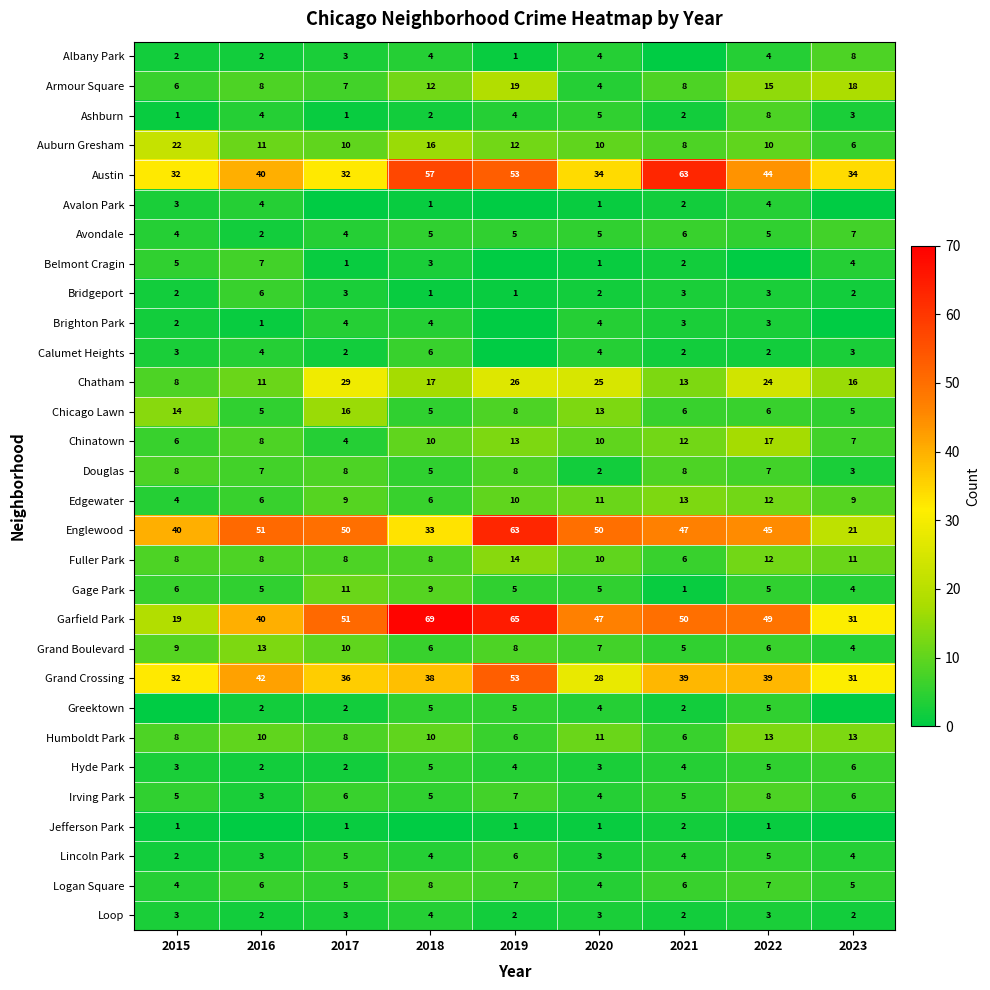

What is the difference between the highest and lowest values at 2022?

49